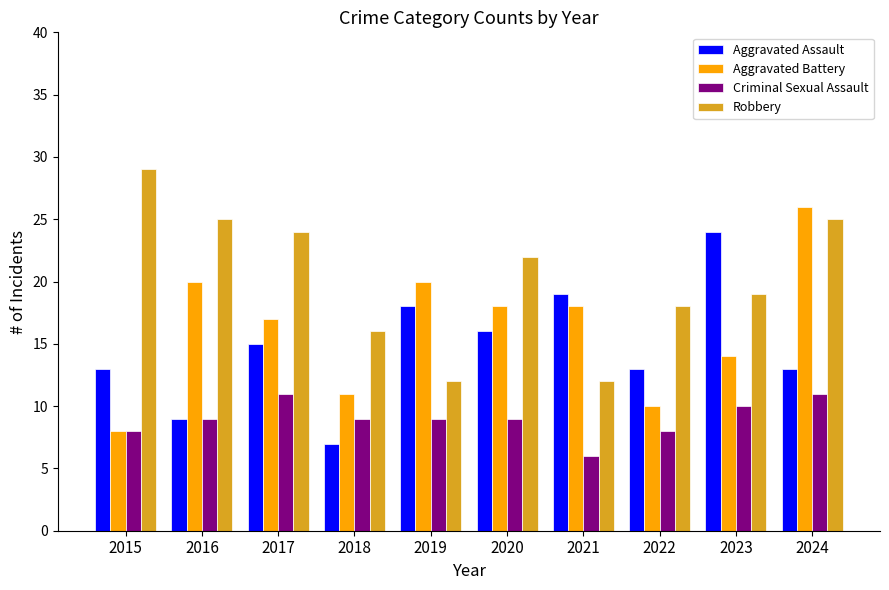

Between 2015 and 2018, which series saw the biggest shift?

Robbery